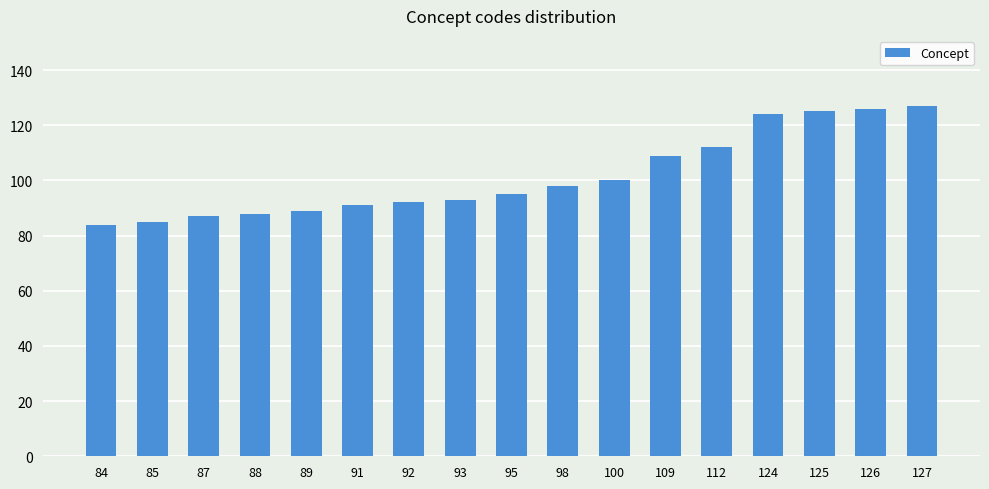

How many values are below 95?

8